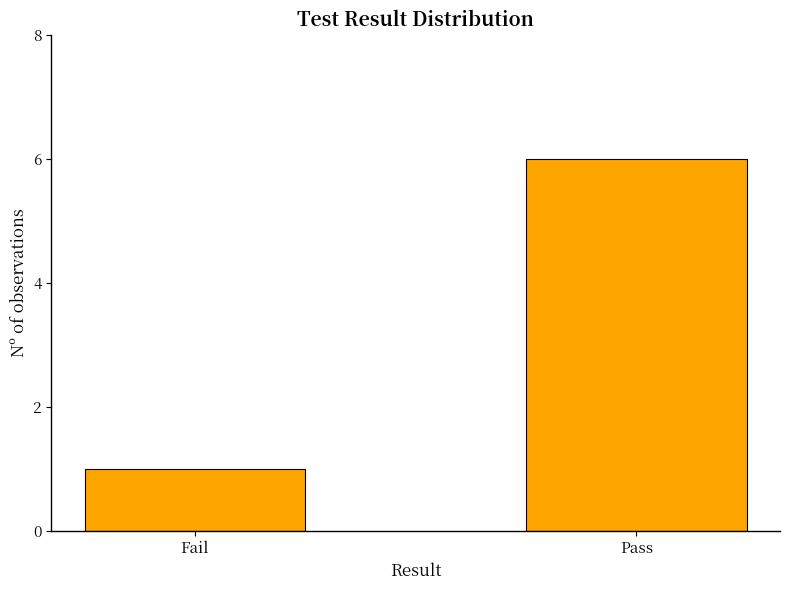

What is the label of the 2nd bar from the right?

Fail